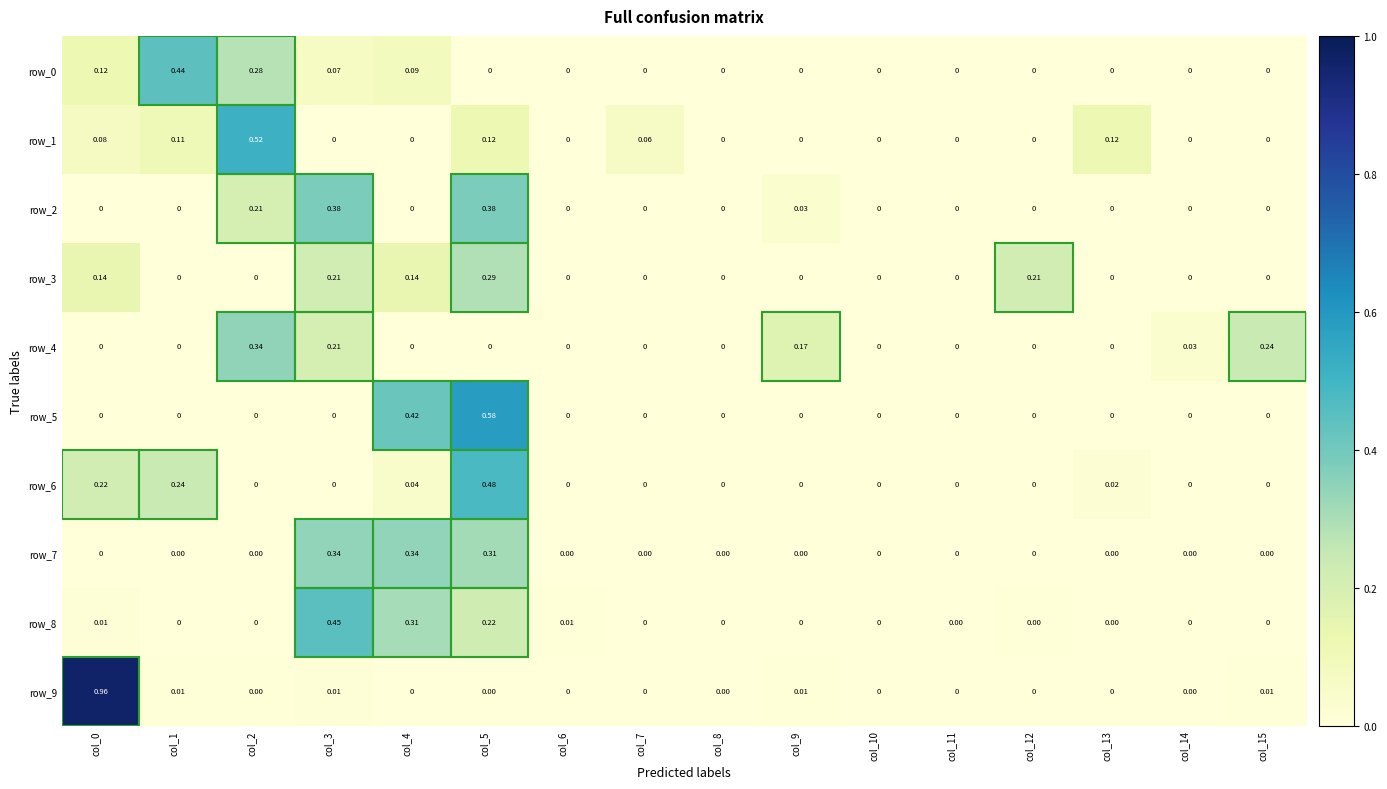

Is the value of row_1 at col_1 greater than the value of row_4 at col_6?

Yes